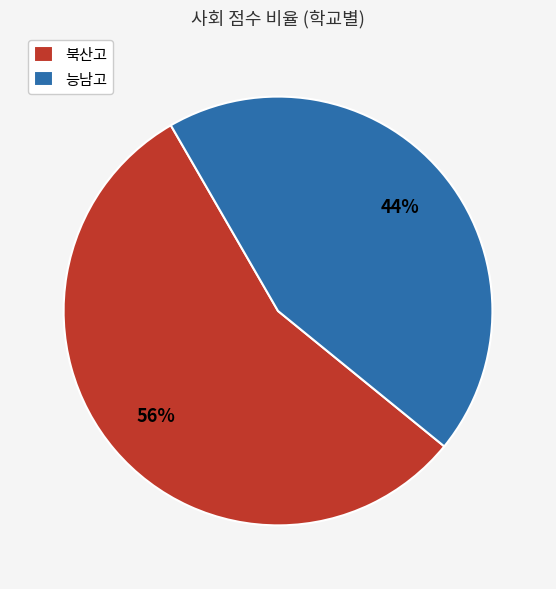

Do 북산고 and 능남고 together represent more than half of the pie?

Yes